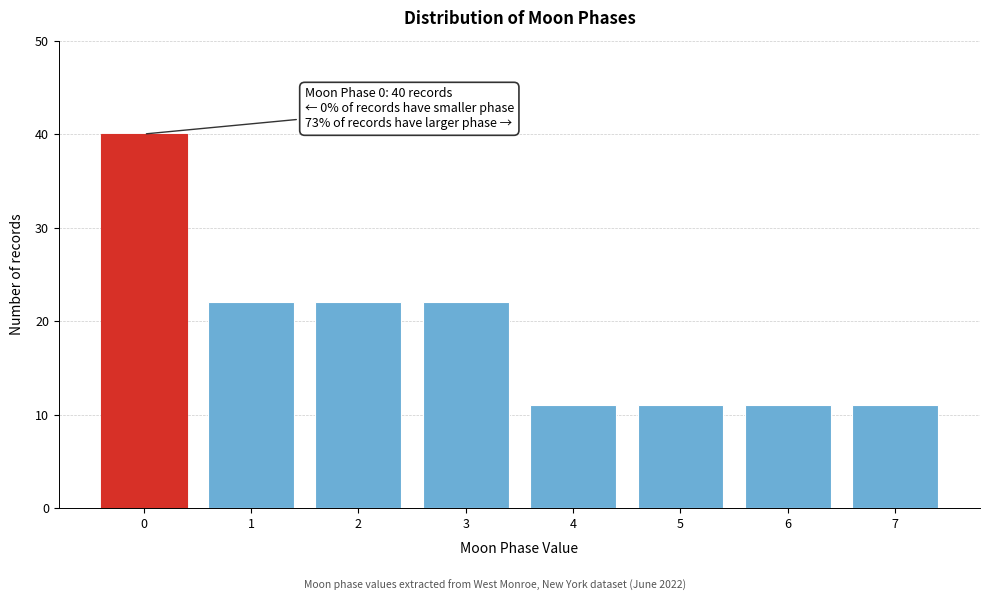

Reading right to left, transcribe all the data shown in this chart.

7=11	6=11	5=11	4=11	3=22	2=22	1=22	0=40